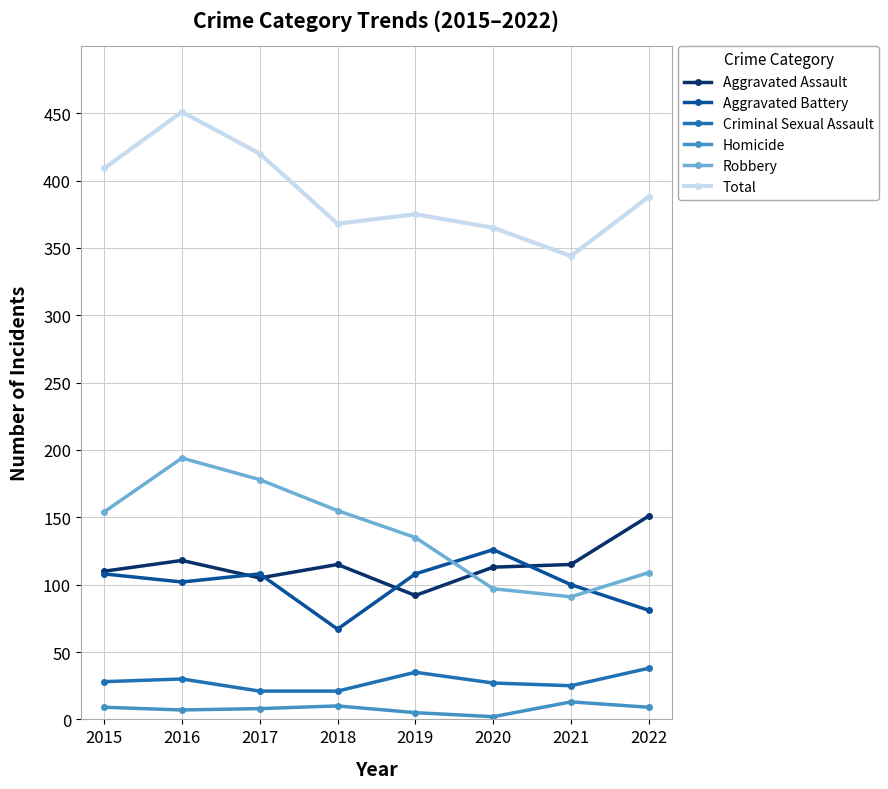

Which series changed the most between 2017 and 2021?

Robbery